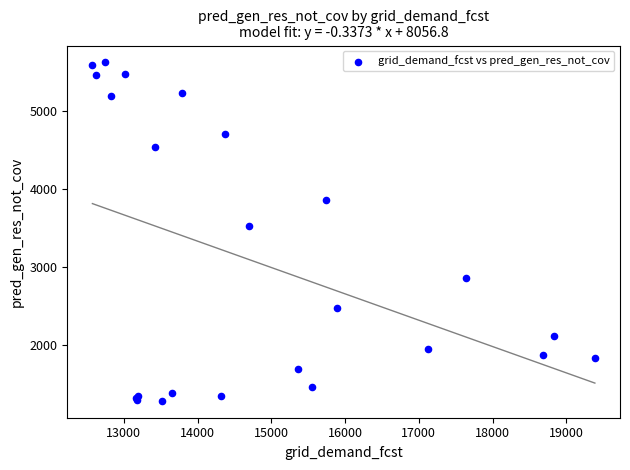

What Y value in the scatter plot is closest to 3456?

3531